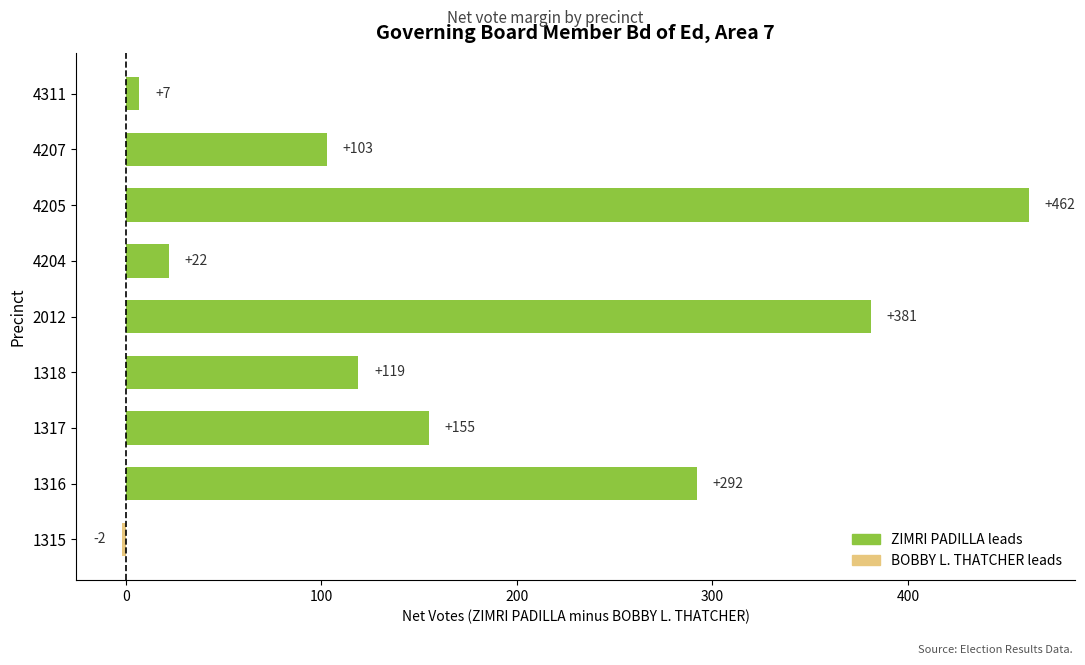

What is the difference between the maximum and minimum values?

464